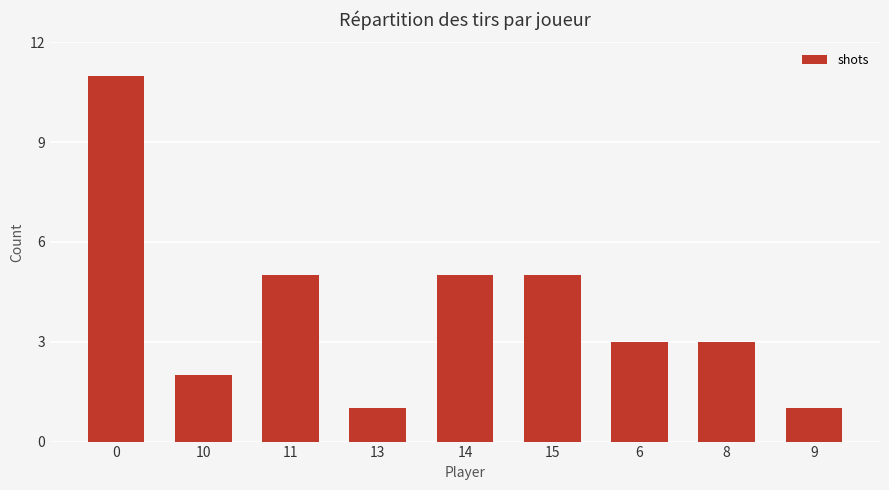

True or false: the data shows 1 at 9.

True